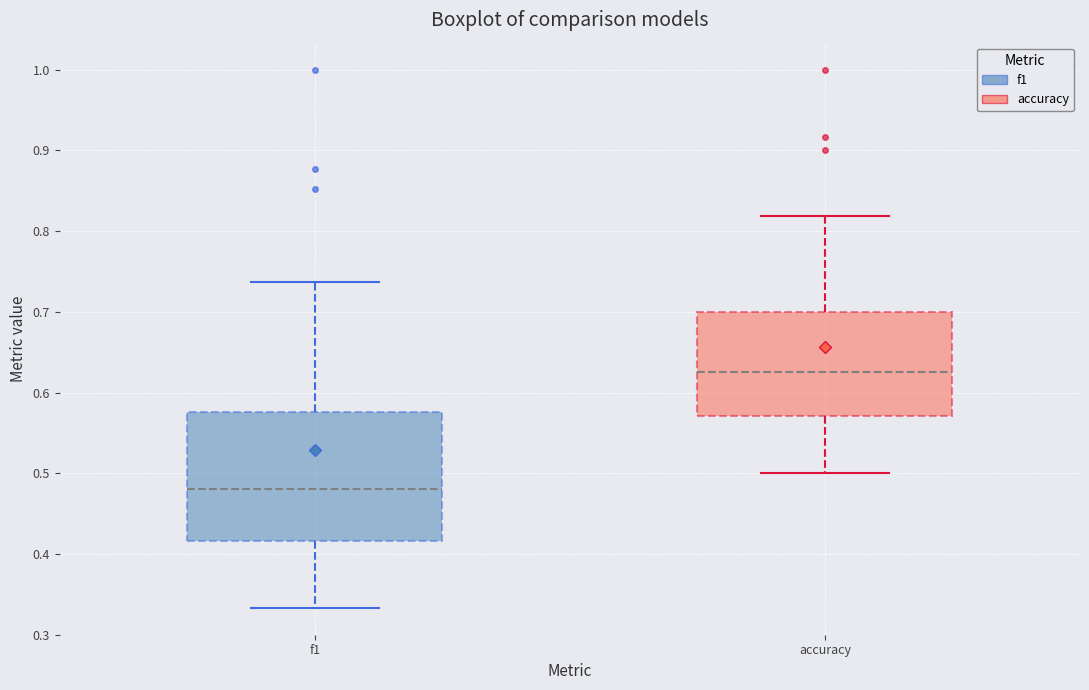

Reading left to right, transcribe this box plot: for each box, give where its median line is, the range the box spans, and where its two whiskers end, as read against the y-axis. The values are not printed on the chart, so give them approximately, as read against the axis.

f1: median 0.48, box 0.42 to 0.58, whiskers 0.33 to 0.74
accuracy: median 0.63, box 0.57 to 0.70, whiskers 0.50 to 0.82